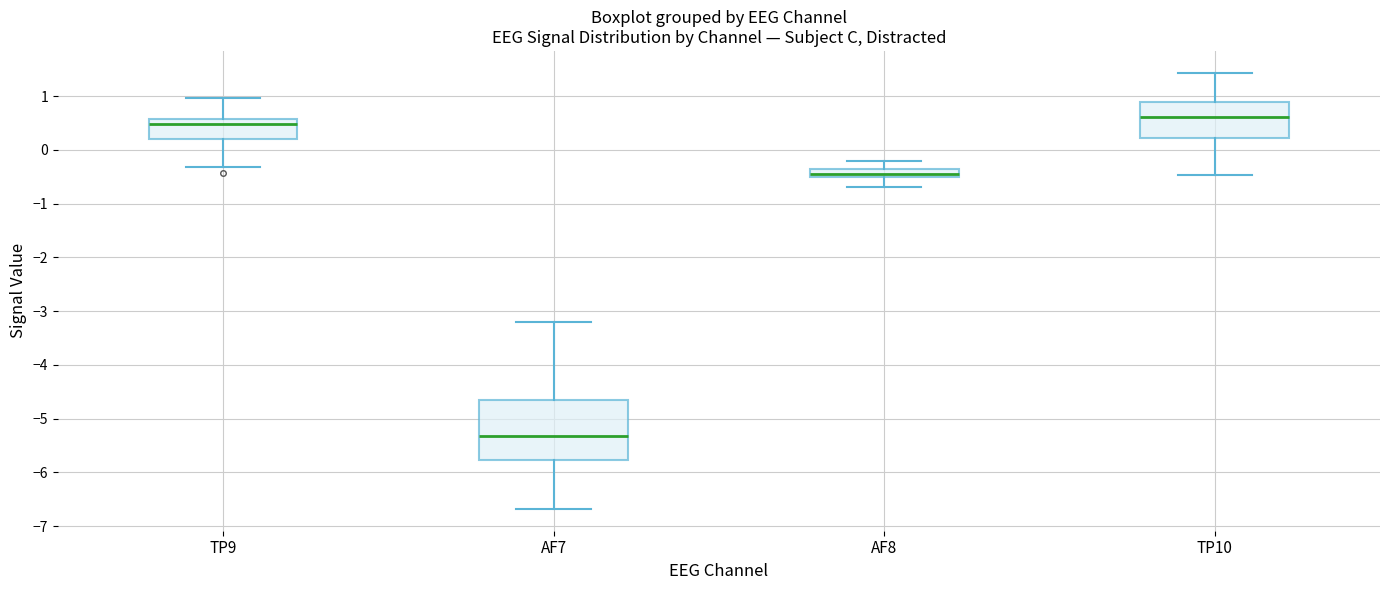

Which box has the lowest median line?

AF7